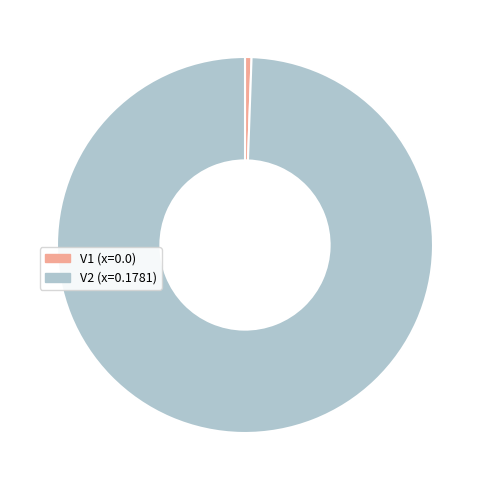

Is there a majority slice in this chart?

Yes